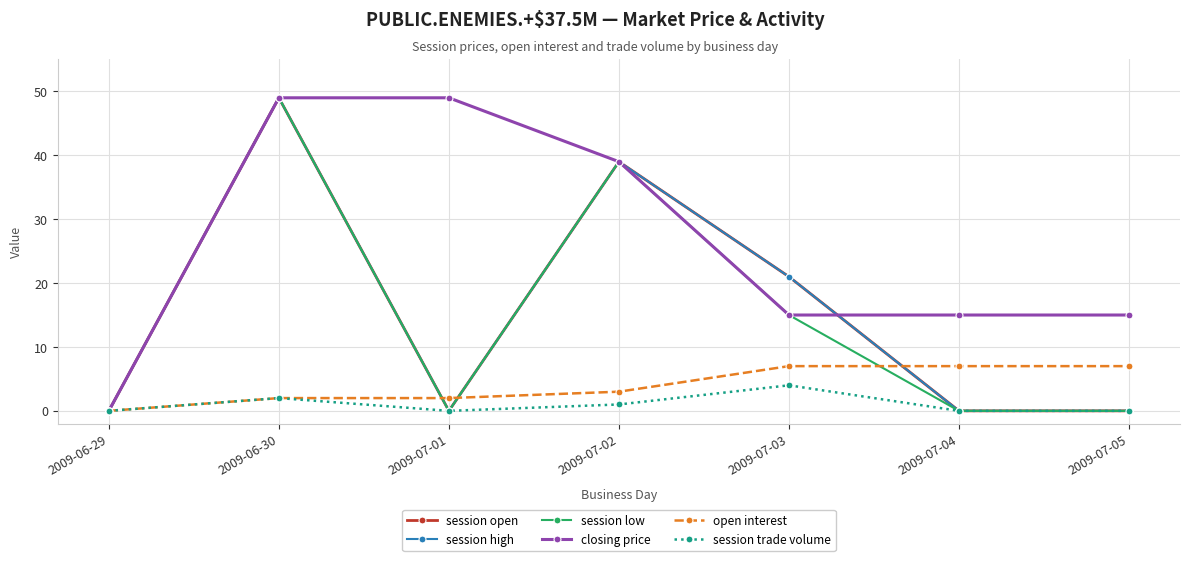

Is this an area chart (filled region under the line)?

No